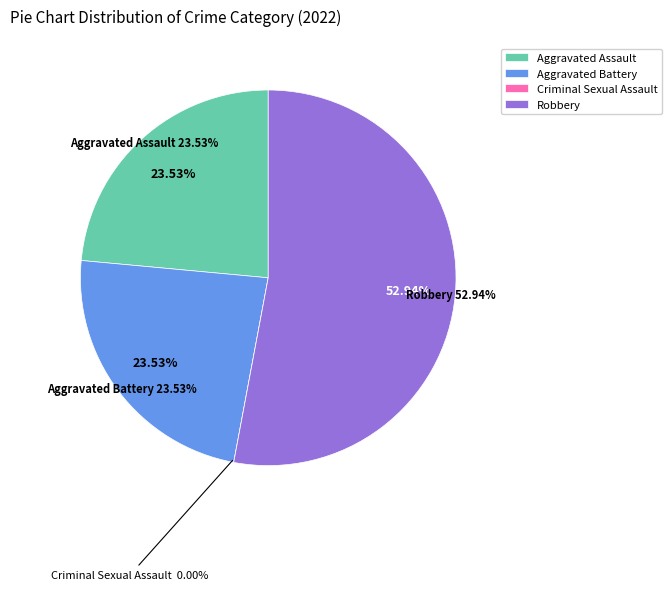

True or false: Robbery accounts for 48% of the total.

False